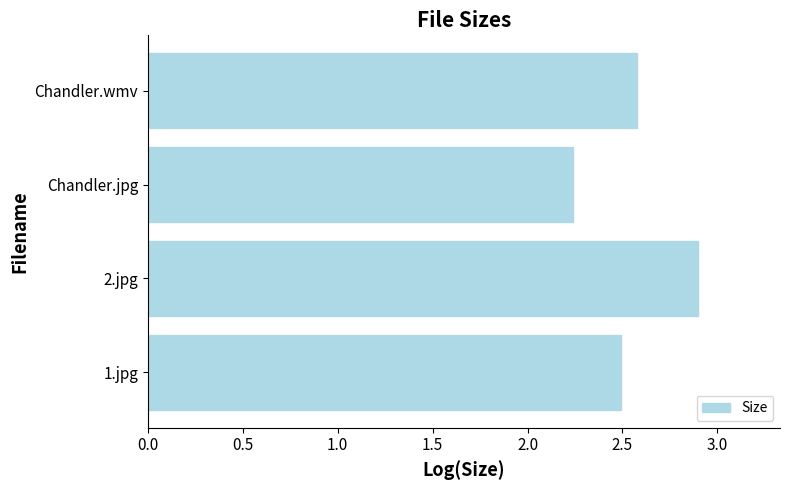

What is the approximate value at 2.jpg?

2.9